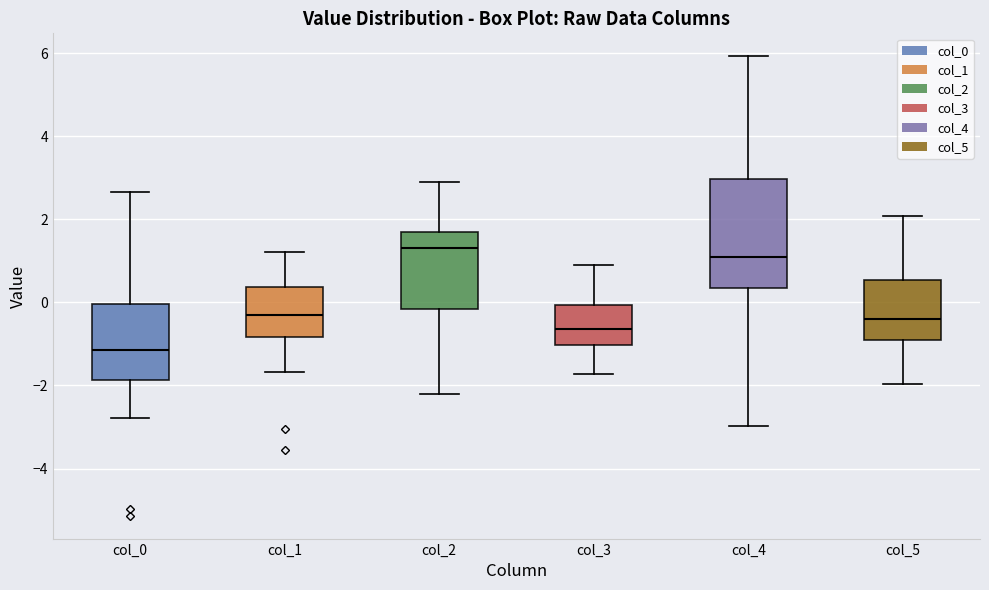

Comparing the boxes themselves (not the whiskers), which one is the tallest?

col_4